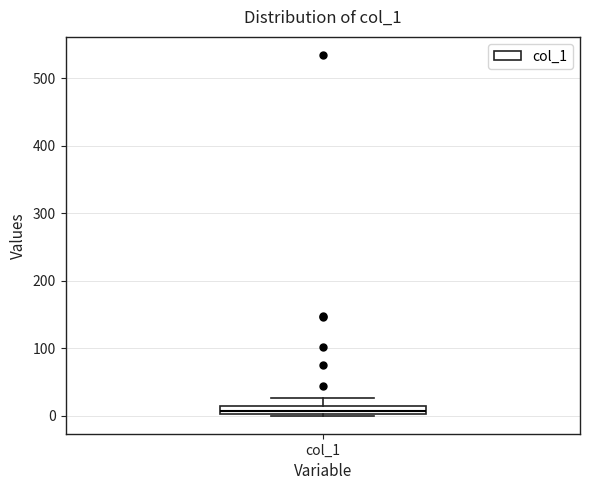

Where is the lower edge of the box for col_1 on the y-axis? The values are not printed on the chart, so give them approximately, as read against the axis.

0